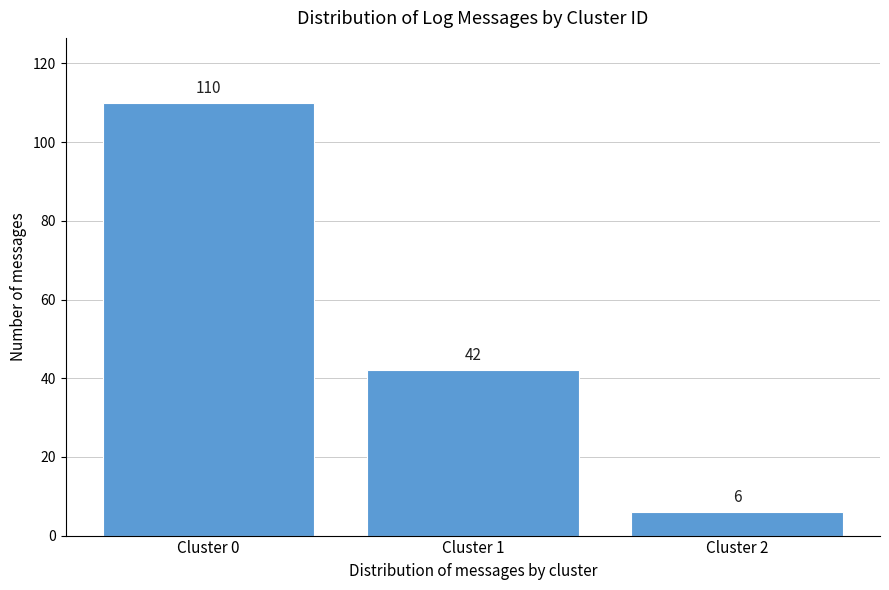

Reading left to right, what are all the values shown in this chart?

110	42	6